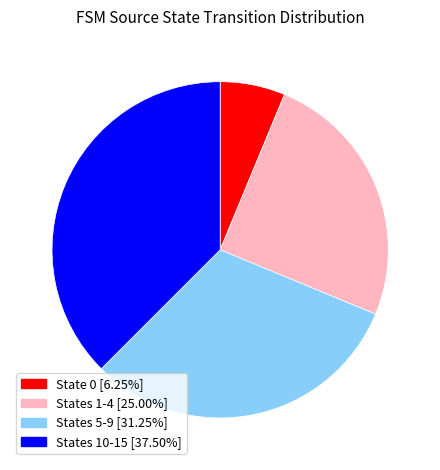

What is the ratio of the value at States 1-4 [25.00%] to the value at States 5-9 [31.25%]?

0.8